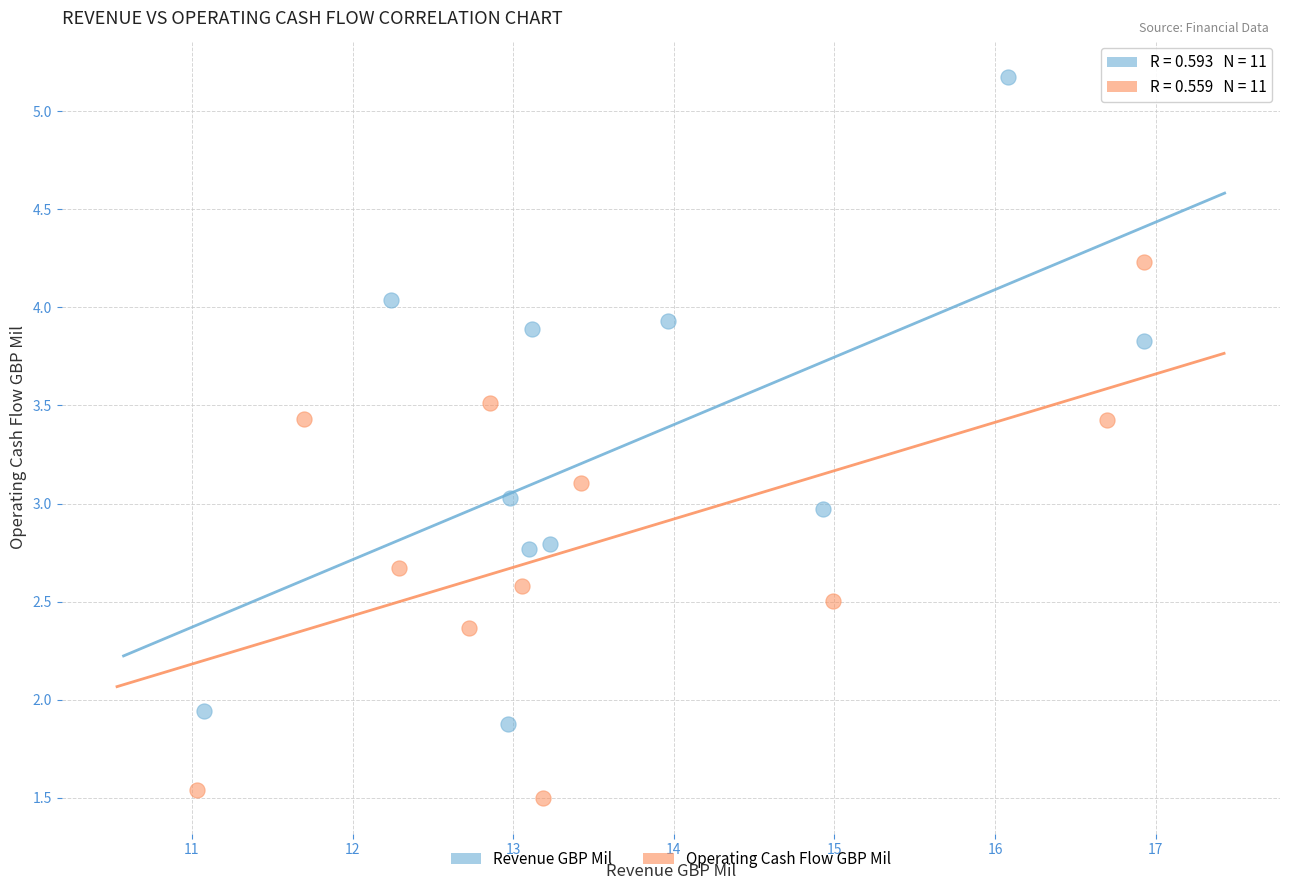

Which series reaches the maximum Y coordinate?

Revenue GBP Mil